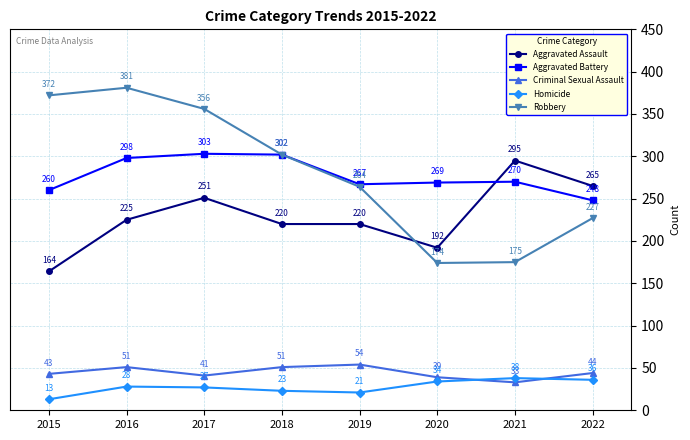

Reading right to left, transcribe all the data shown in this chart.

Aggravated Assault: 2022=265	2021=295	2020=192	2019=220	2018=220	2017=251	2016=225	2015=164
Aggravated Battery: 2022=248	2021=270	2020=269	2019=267	2018=302	2017=303	2016=298	2015=260
Criminal Sexual Assault: 2022=44	2021=33	2020=39	2019=54	2018=51	2017=41	2016=51	2015=43
Homicide: 2022=36	2021=38	2020=34	2019=21	2018=23	2017=27	2016=28	2015=13
Robbery: 2022=227	2021=175	2020=174	2019=264	2018=302	2017=356	2016=381	2015=372